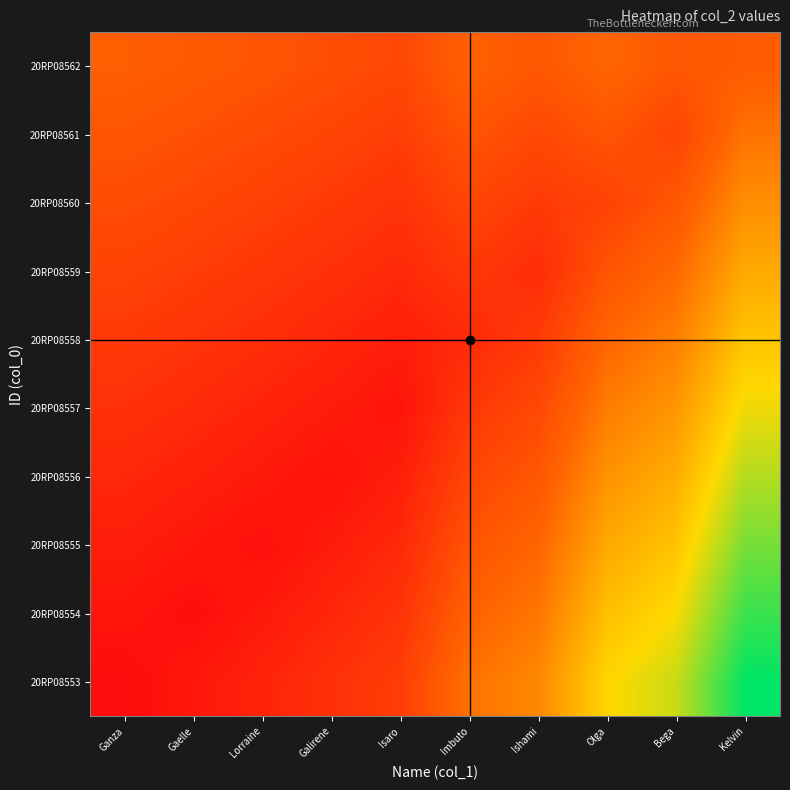

Reading left to right, transcribe all the data shown in this chart.

20RP08553: Ganza=30.0	Gaelle=35.6	Lorraine=41.6	Galirene=47.9	Isaro=54.4	Imbuto=78.8	Ishami=87.4	Olga=116.8	Bega=127.6	Kelvin=162.1
20RP08554: Ganza=34.5	Gaelle=31.0	Lorraine=36.8	Galirene=42.9	Isaro=49.3	Imbuto=72.0	Ishami=80.5	Olga=108.3	Bega=118.9	Kelvin=151.8
20RP08555: Ganza=39.0	Gaelle=35.6	Lorraine=32.0	Galirene=37.9	Isaro=44.2	Imbuto=65.2	Ishami=73.6	Olga=99.8	Bega=110.2	Kelvin=141.4
20RP08556: Ganza=43.5	Gaelle=40.3	Lorraine=36.8	Galirene=33.0	Isaro=39.1	Imbuto=58.5	Ishami=66.7	Olga=91.2	Bega=101.5	Kelvin=131.1
20RP08557: Ganza=48.0	Gaelle=44.9	Lorraine=41.6	Galirene=37.9	Isaro=34.0	Imbuto=51.7	Ishami=59.8	Olga=82.6	Bega=92.8	Kelvin=120.8
20RP08558: Ganza=52.5	Gaelle=49.6	Lorraine=46.4	Galirene=42.9	Isaro=39.1	Imbuto=45.0	Ishami=52.9	Olga=74.1	Bega=84.1	Kelvin=110.4
20RP08559: Ganza=57.0	Gaelle=54.2	Lorraine=51.2	Galirene=47.9	Isaro=44.2	Imbuto=51.7	Ishami=46.0	Olga=65.5	Bega=75.4	Kelvin=100.0
20RP08560: Ganza=61.5	Gaelle=58.9	Lorraine=56.0	Galirene=52.8	Isaro=49.3	Imbuto=58.5	Ishami=52.9	Olga=57.0	Bega=66.7	Kelvin=89.7
20RP08561: Ganza=66.0	Gaelle=63.5	Lorraine=60.8	Galirene=57.8	Isaro=54.4	Imbuto=65.2	Ishami=59.8	Olga=65.5	Bega=58.0	Kelvin=79.3
20RP08562: Ganza=70.5	Gaelle=68.2	Lorraine=65.6	Galirene=62.7	Isaro=59.5	Imbuto=72.0	Ishami=66.7	Olga=74.1	Bega=66.7	Kelvin=69.0